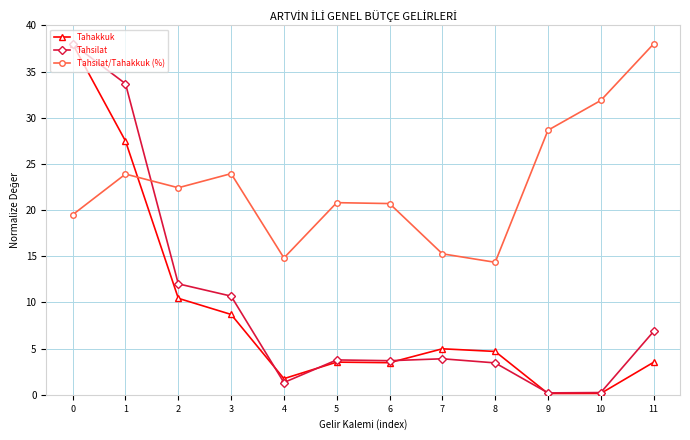

How many distinct data groups are displayed?

3